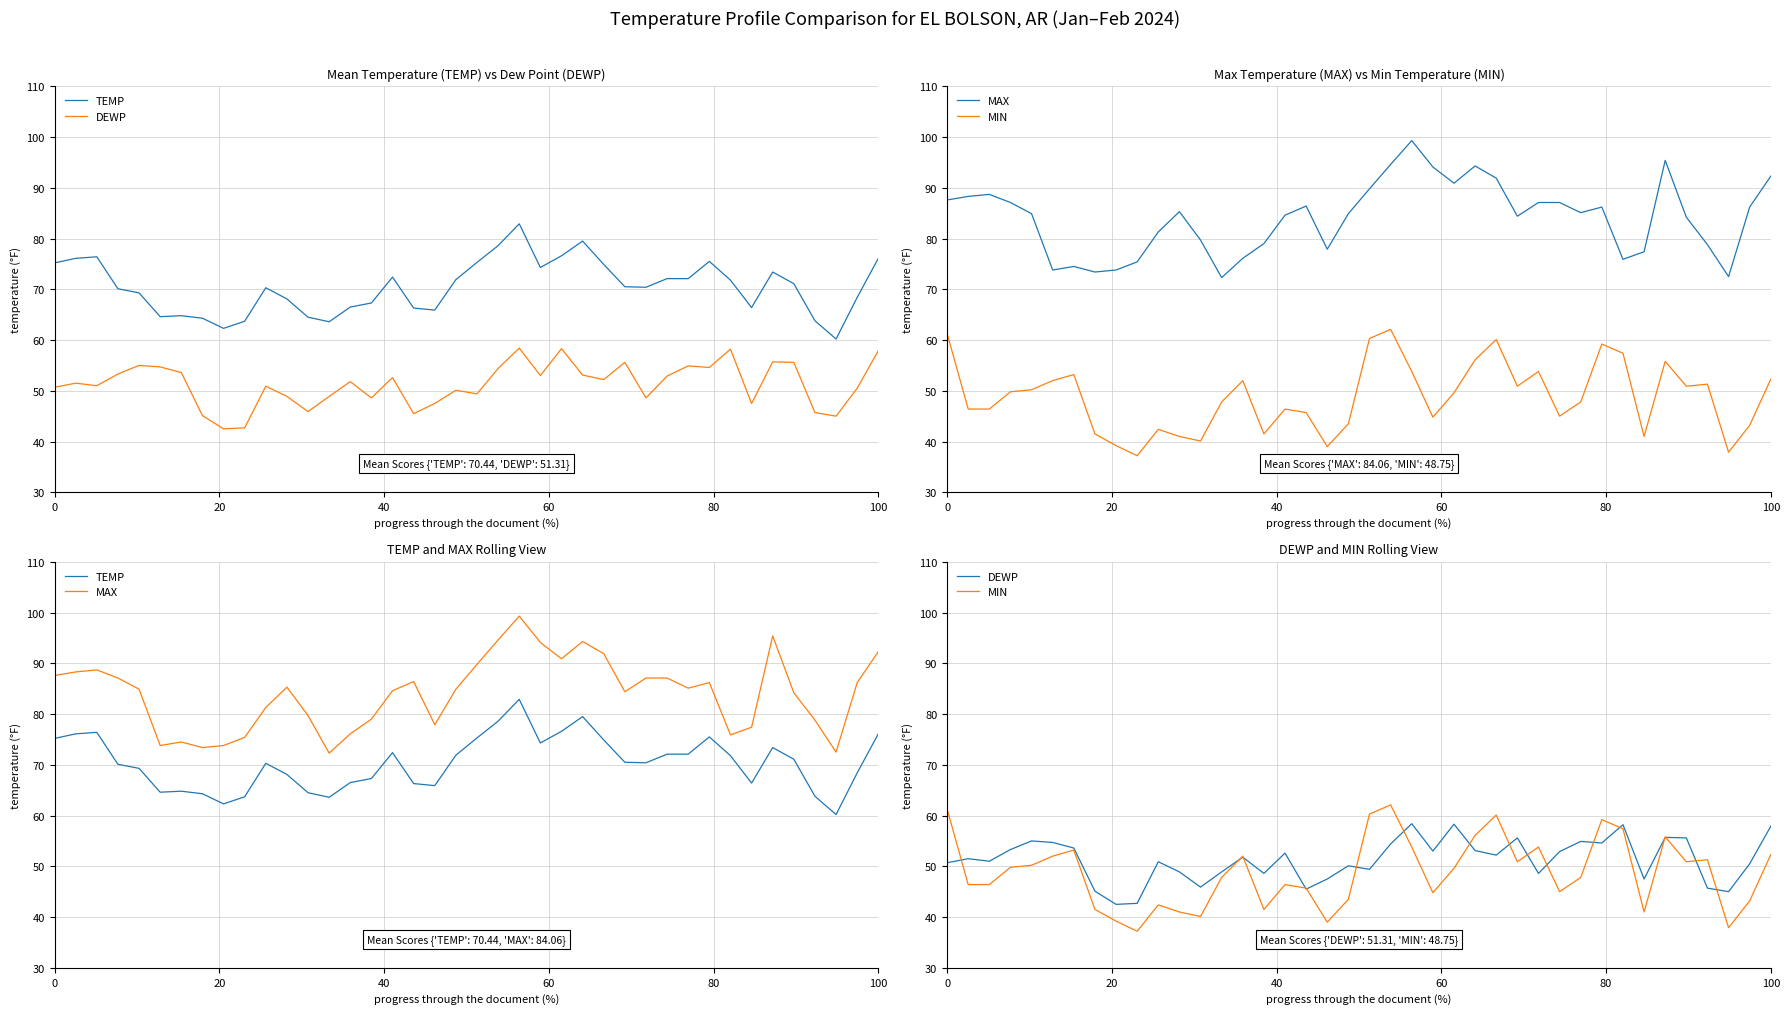

True or false: MAX has a value of 145.5 at 28.

False